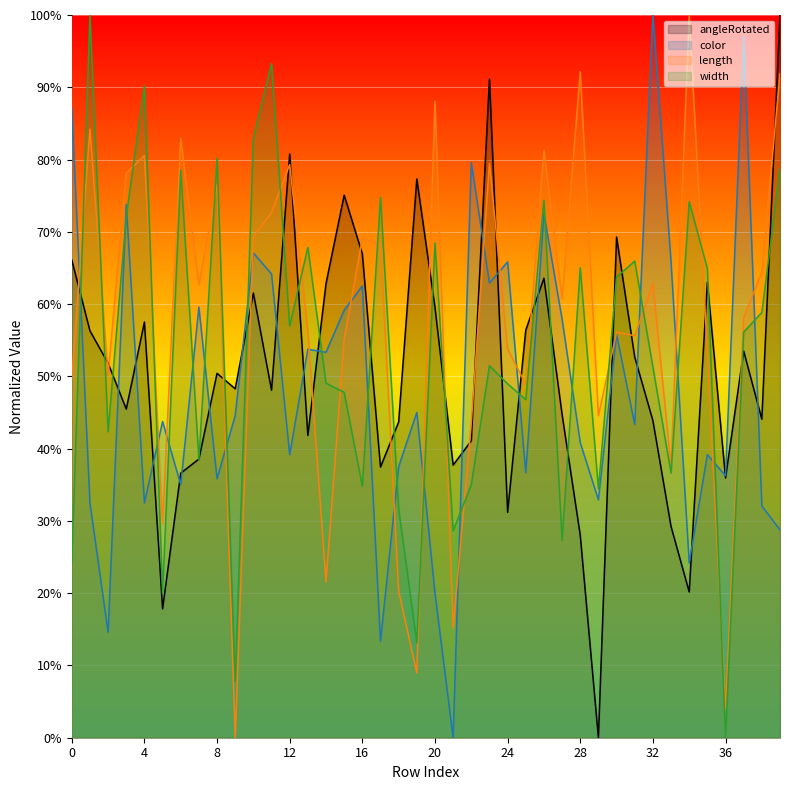

What are all the series names shown in the legend?

angleRotated, color, length, width